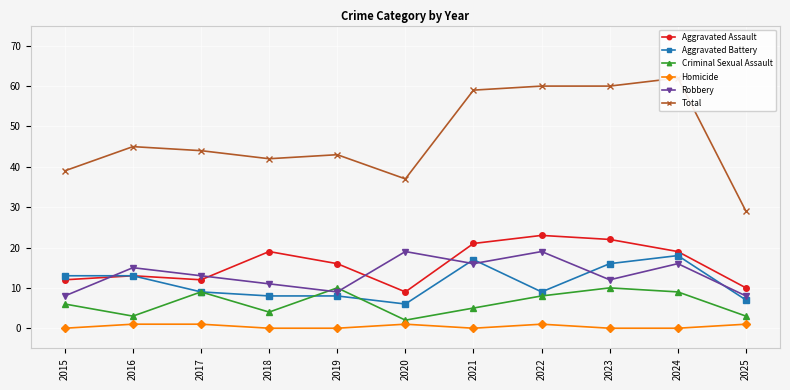

What is the difference between the highest and lowest values at 2020?

36